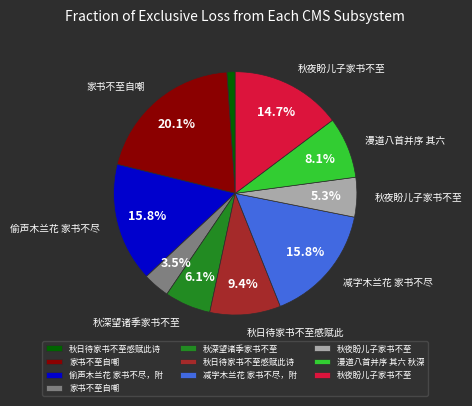

Does any single category account for the majority?

No